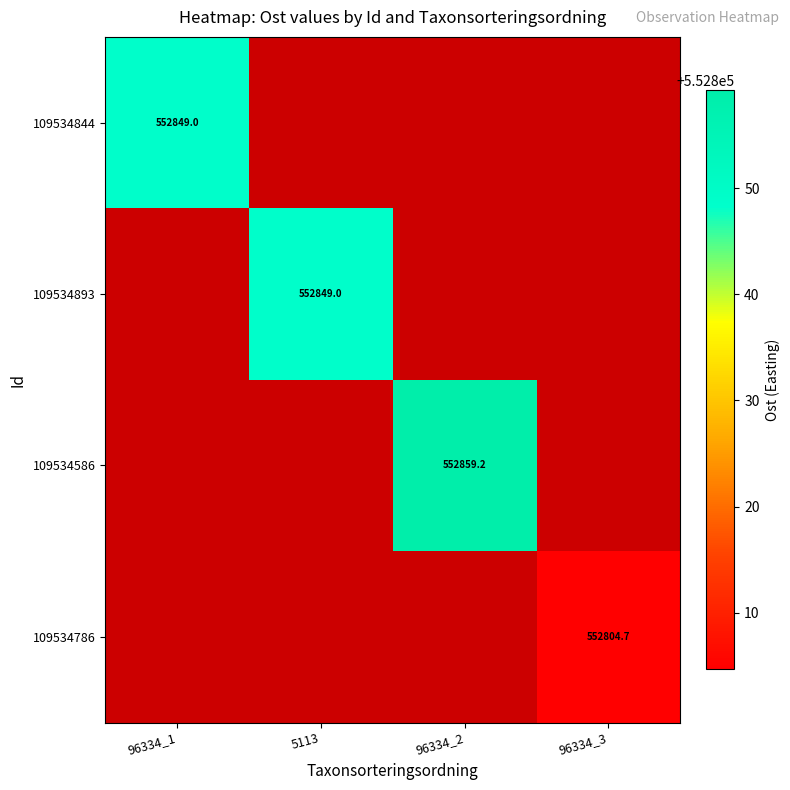

At how many categories does at least one series exceed 552846?

3